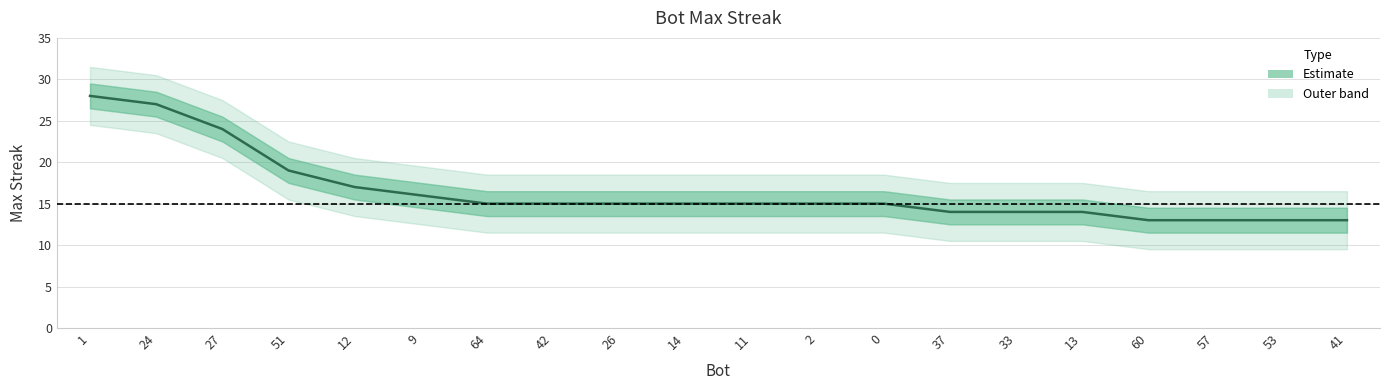

Reading left to right, transcribe all the data shown in this chart.

28	27	24	19	17	16	15	15	15	15	15	15	15	14	14	14	13	13	13	13